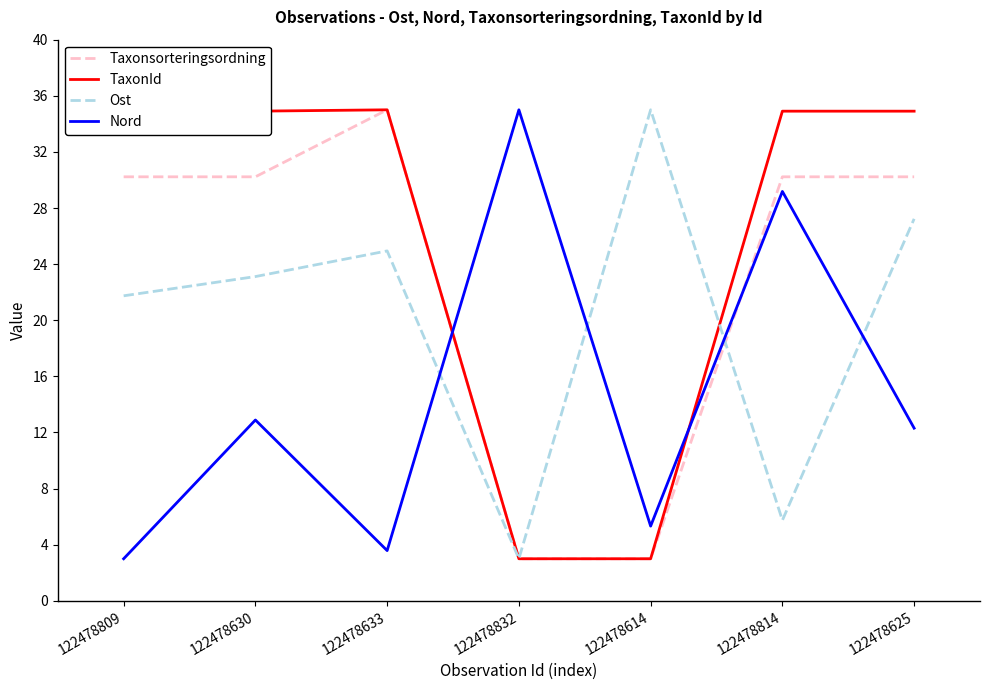

What value does the Nord series have at 122478633?

3.6